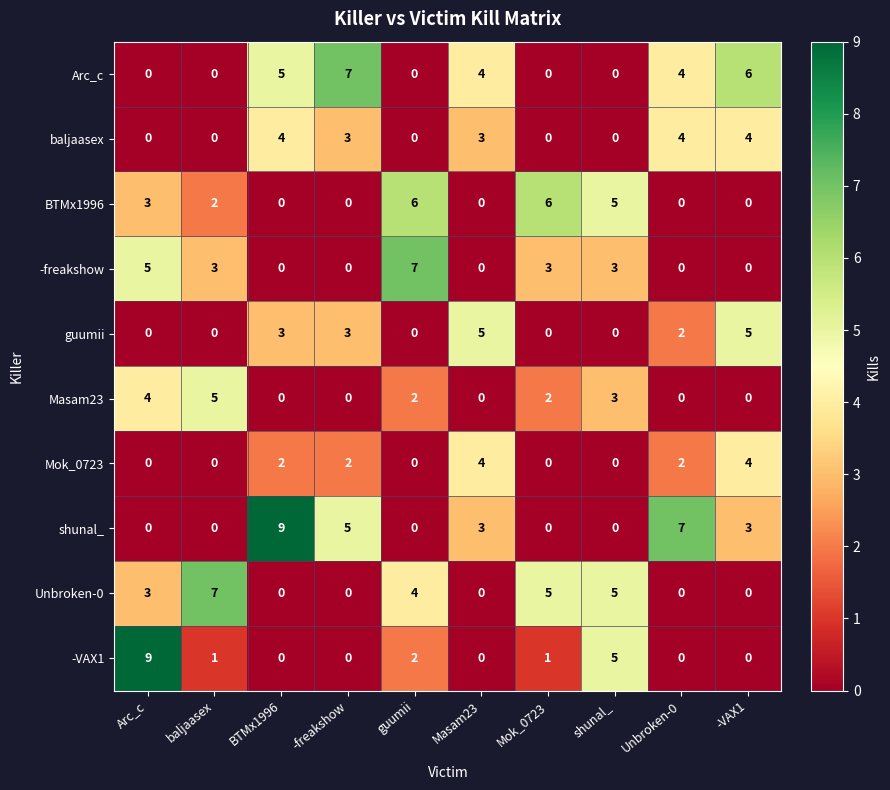

Is it true that Mok_0723 equals 2 at BTMx1996?

True